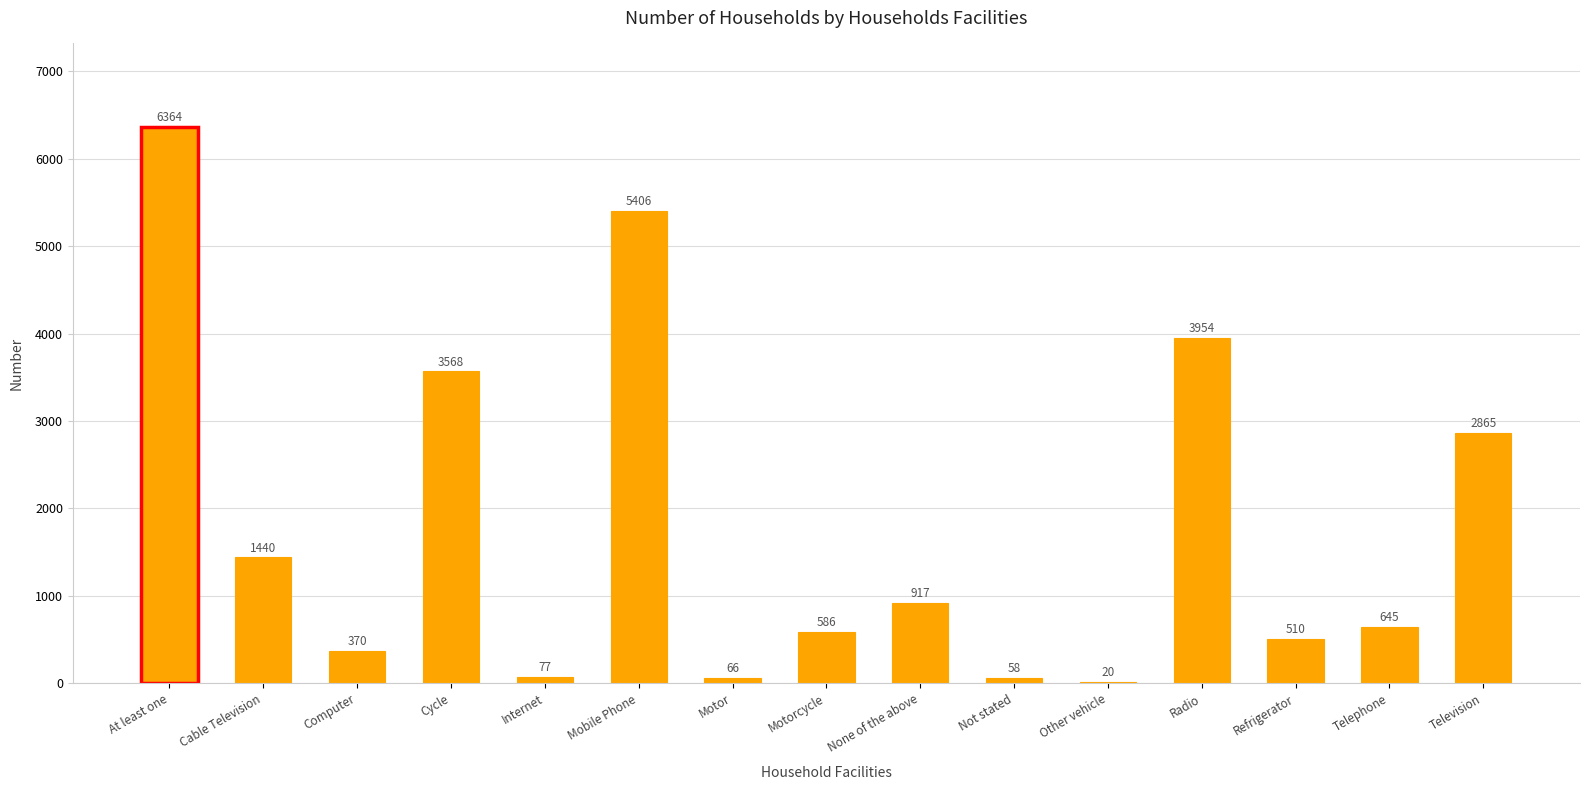

How many data points does each series have?

15